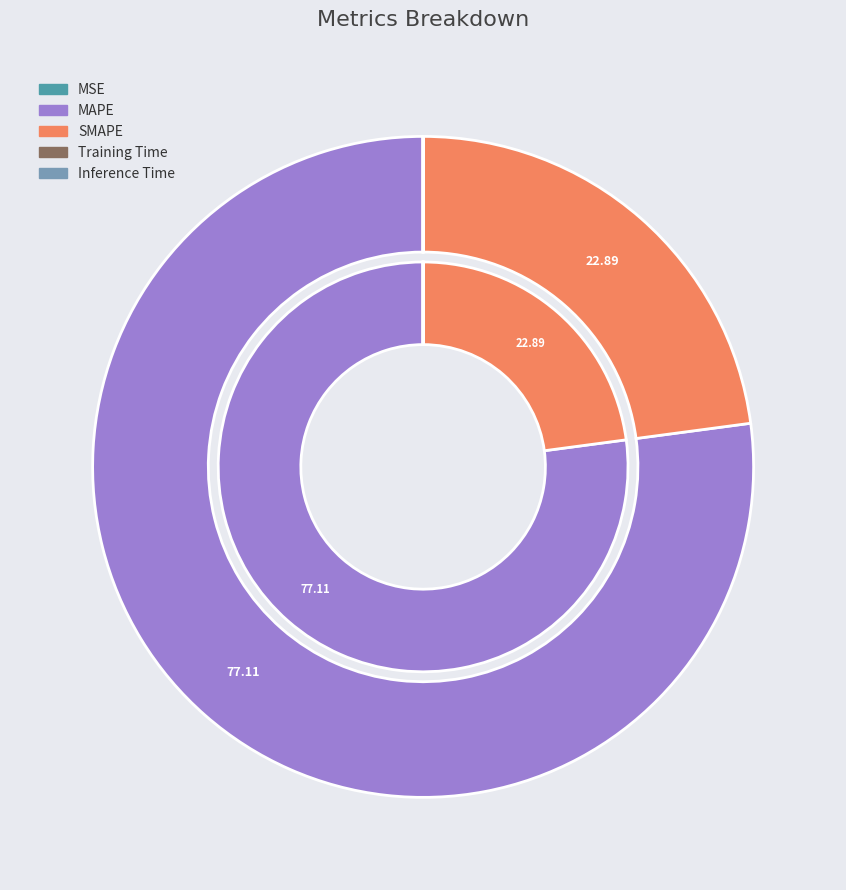

Is there a majority slice in this chart?

Yes